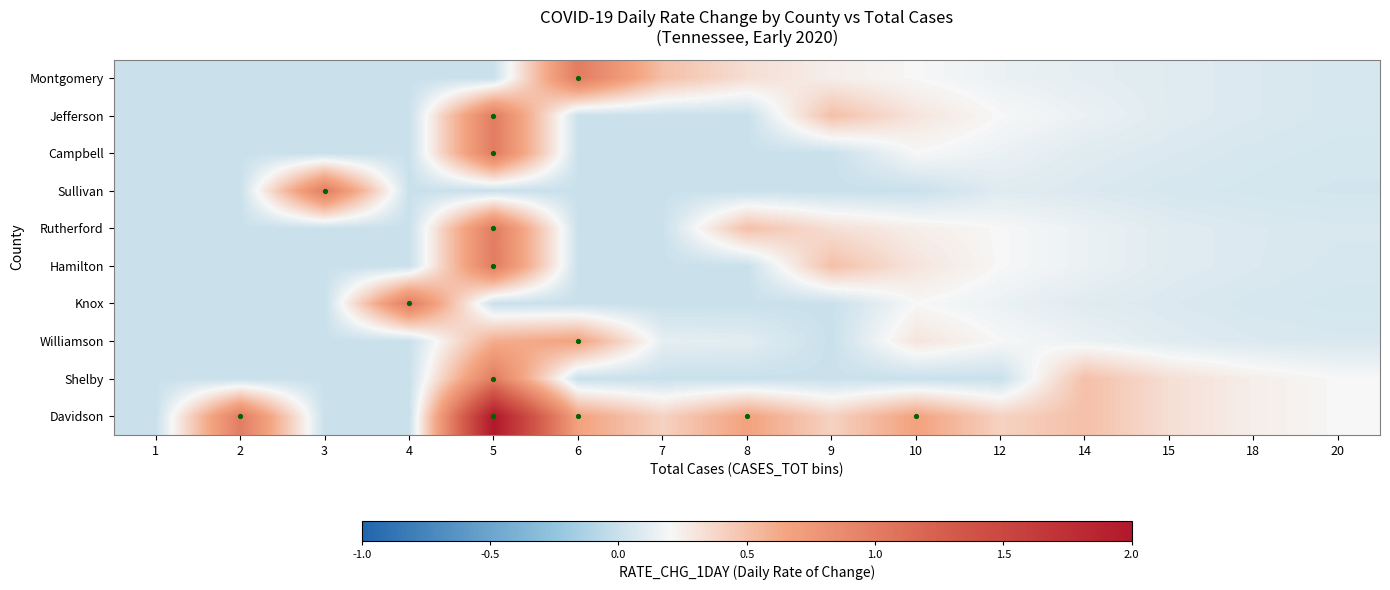

What is the spread (max minus min) of values at 3?

1.0